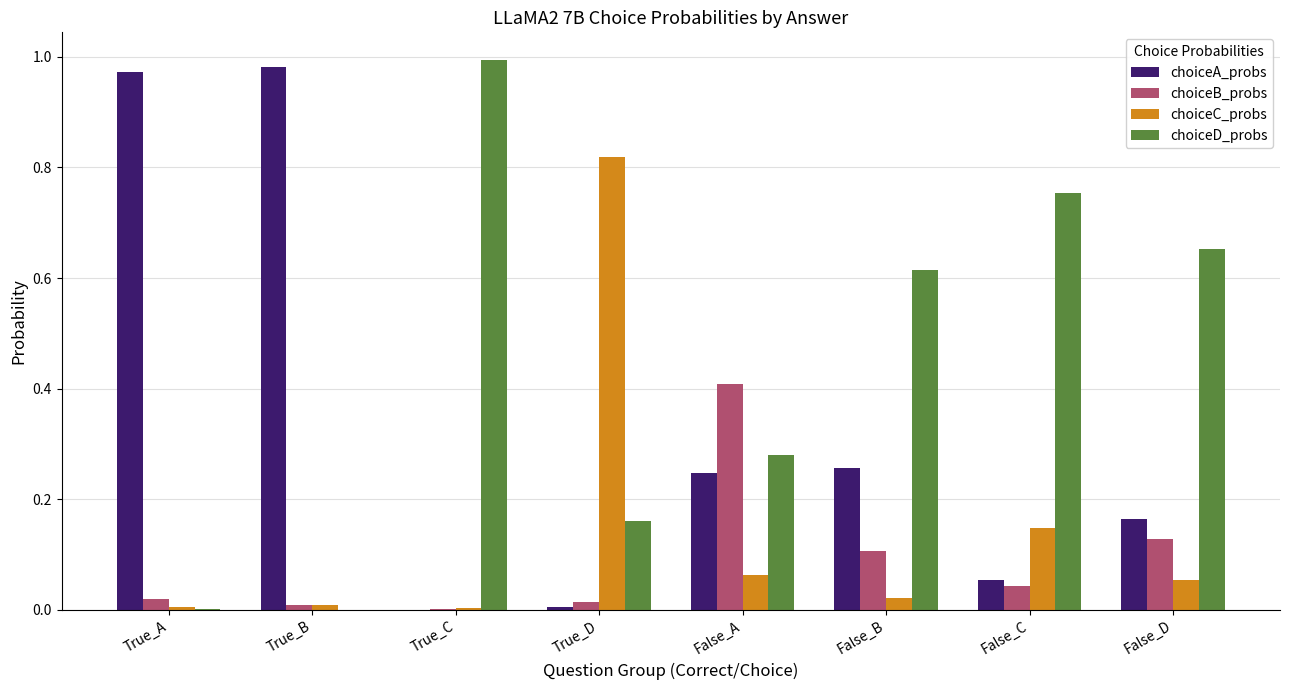

The value of choiceD_probs at False_C is 0.2. True or false?

False